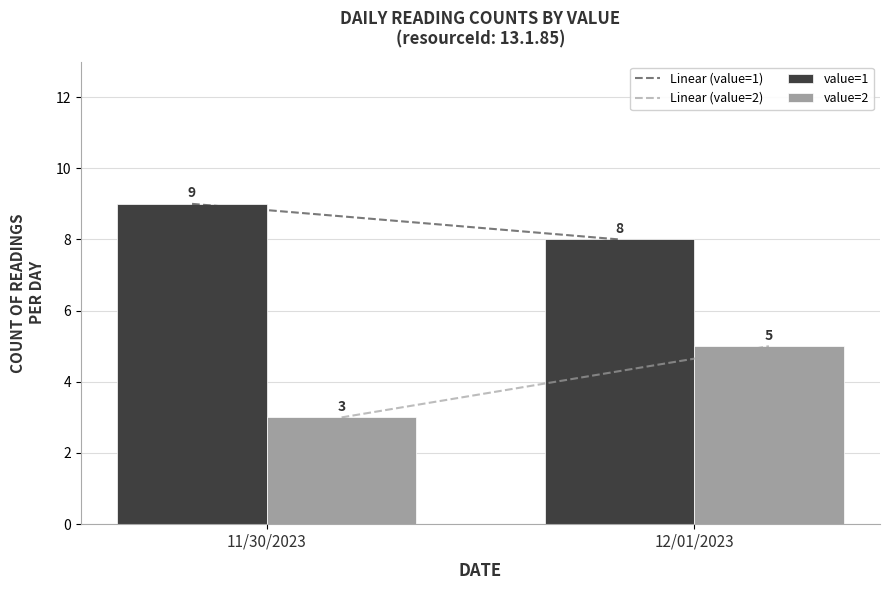

What is the average value of the value=2 series?

4